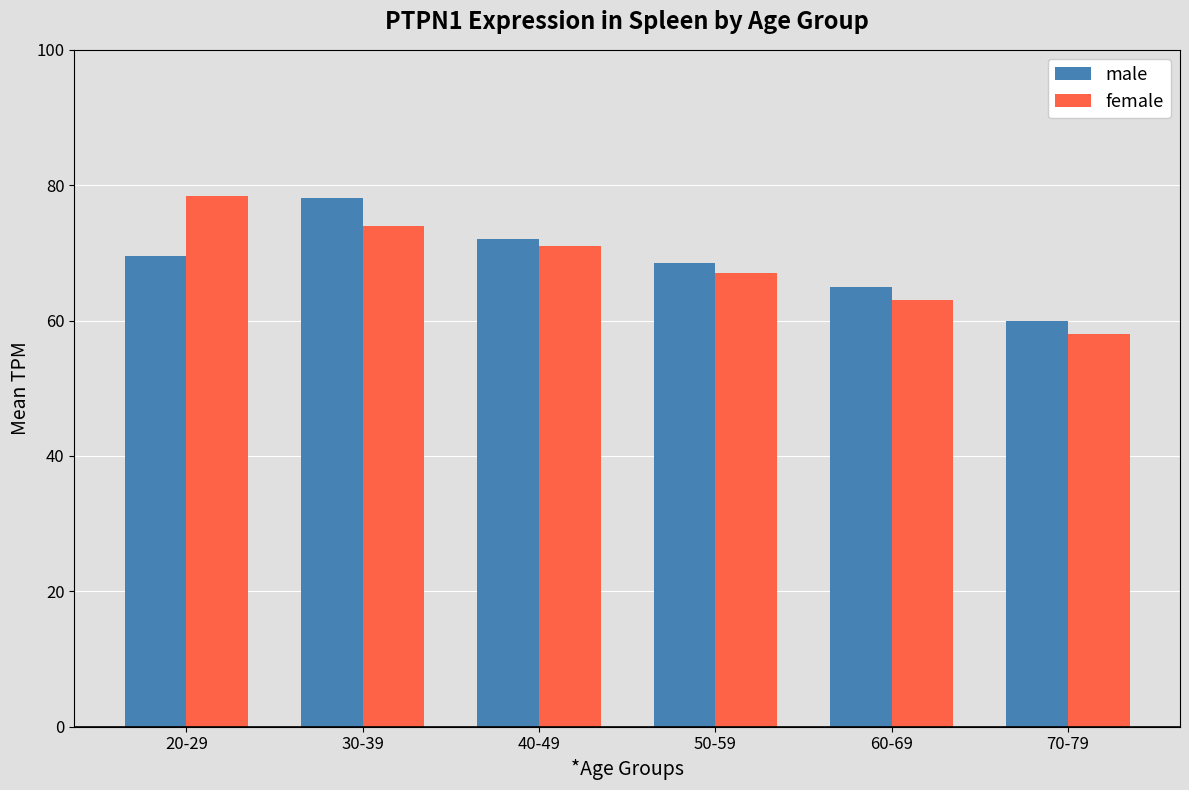

What value does the male series have at 50-59?

68.5